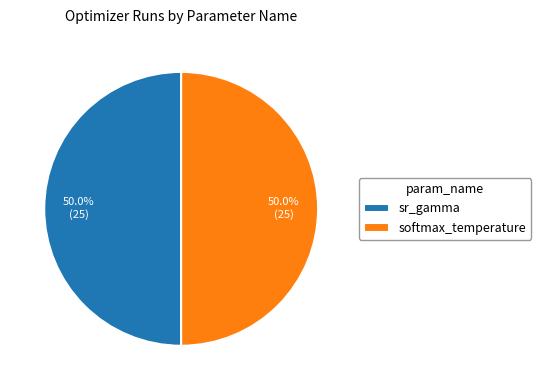

What percentage is NOT represented by sr_gamma?

50.1%